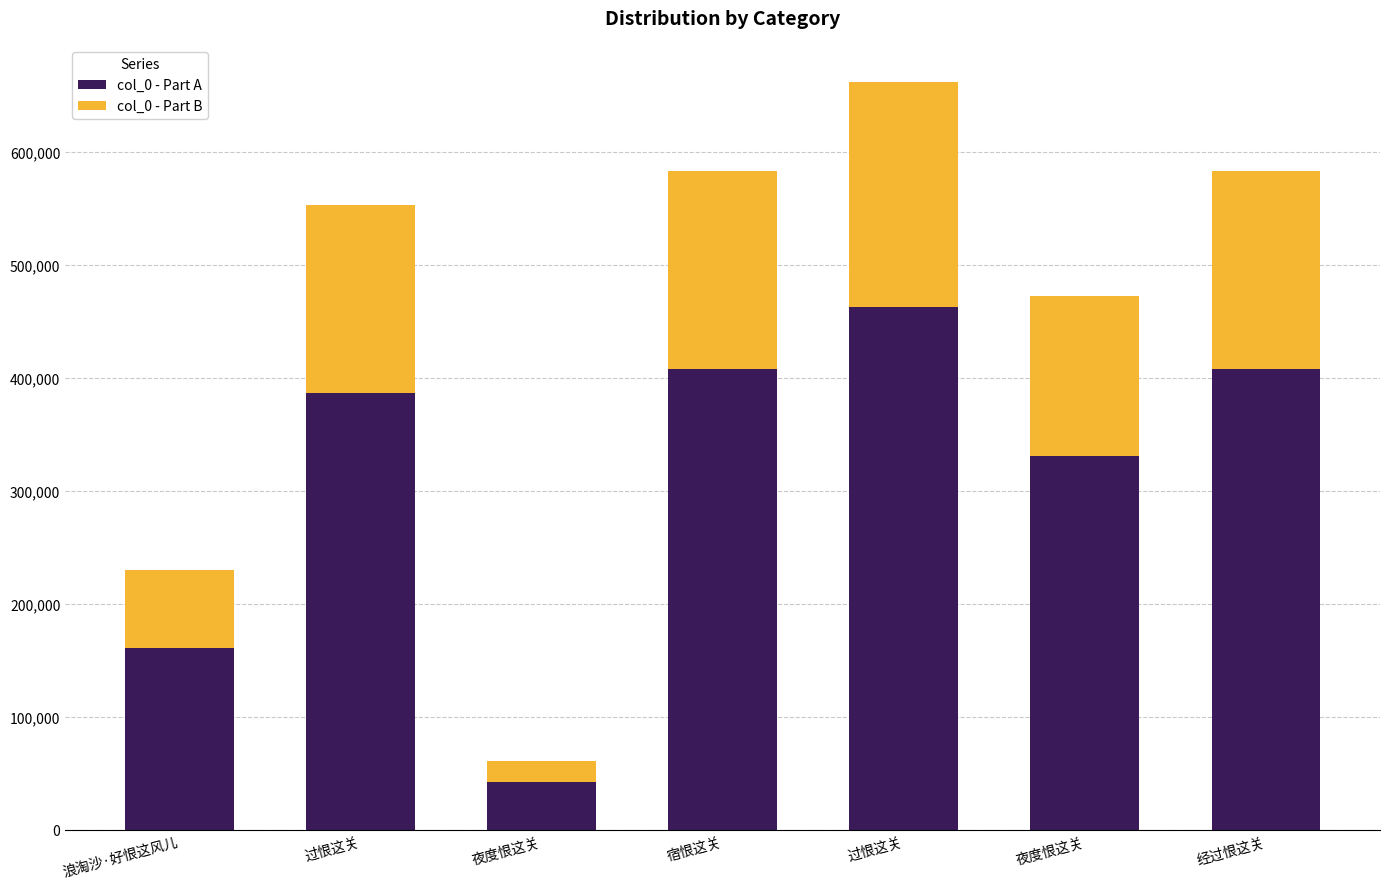

Does the chart contain stacked bars?

Yes